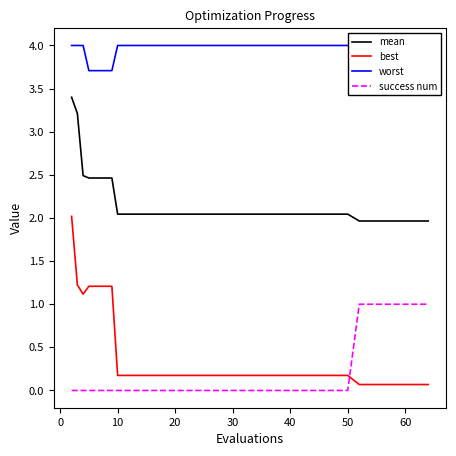

True or false: best and mean intersect in this chart.

False